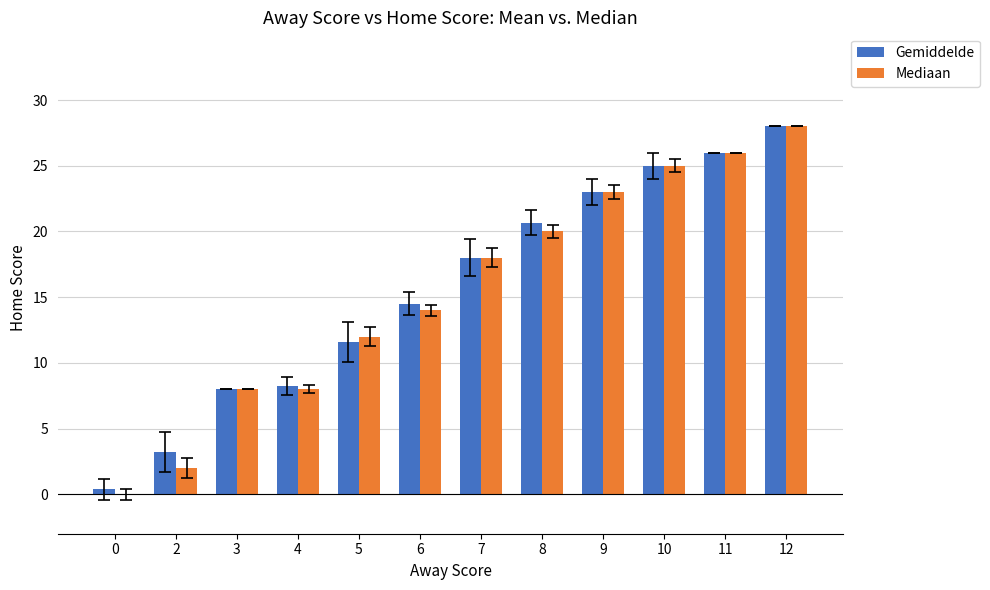

At which label does Gemiddelde reach its peak?

12